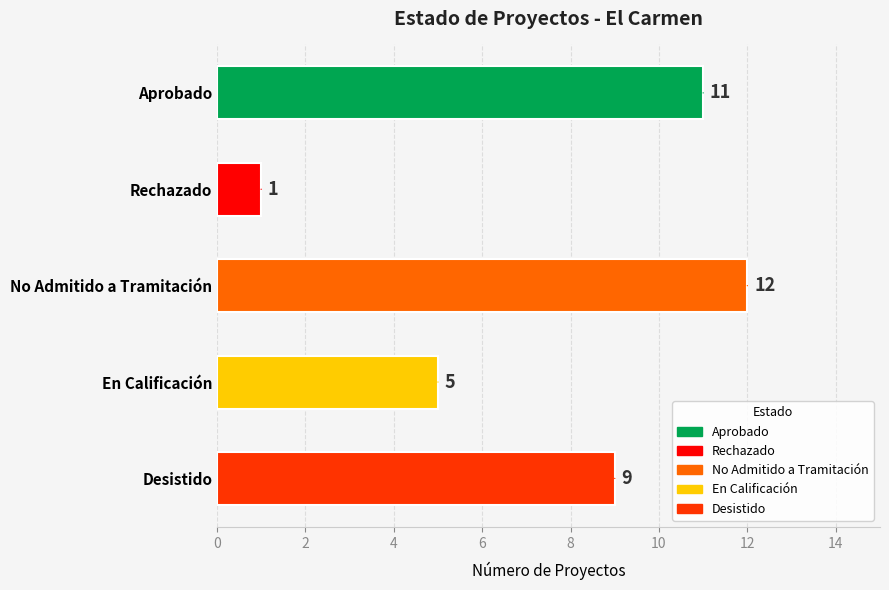

What is the change in value from Aprobado to En Calificación?

-6